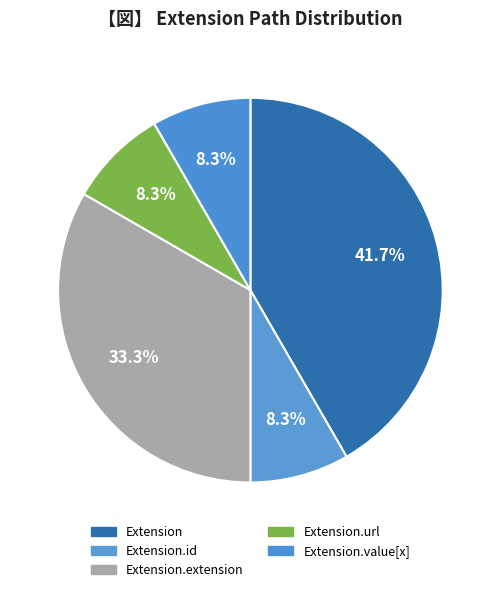

How many slices are in this pie chart?

5